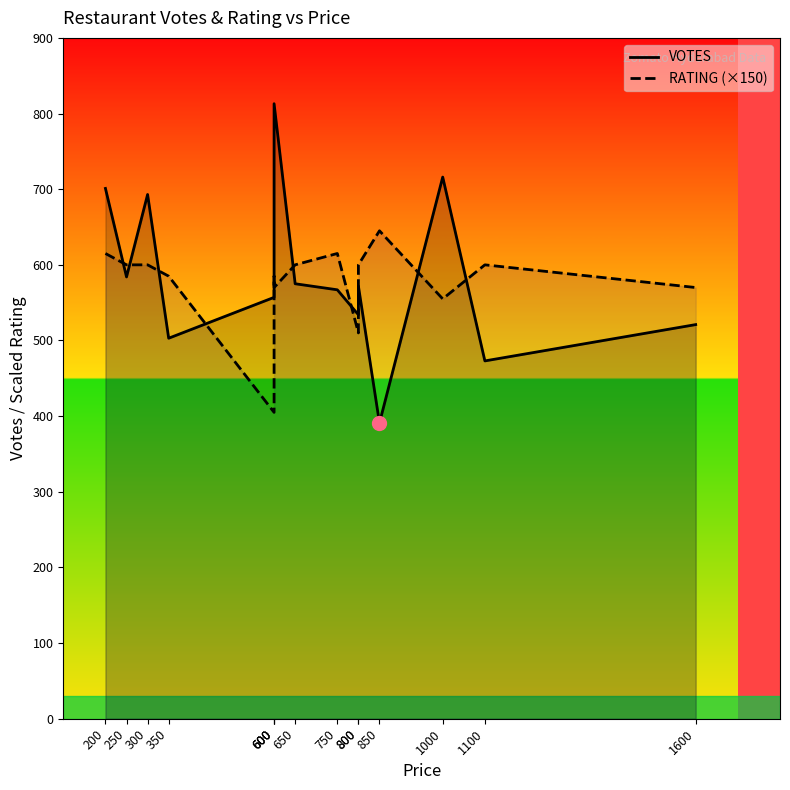

What value does the RATING (×150) series have at 1600, to the nearest 5?

570